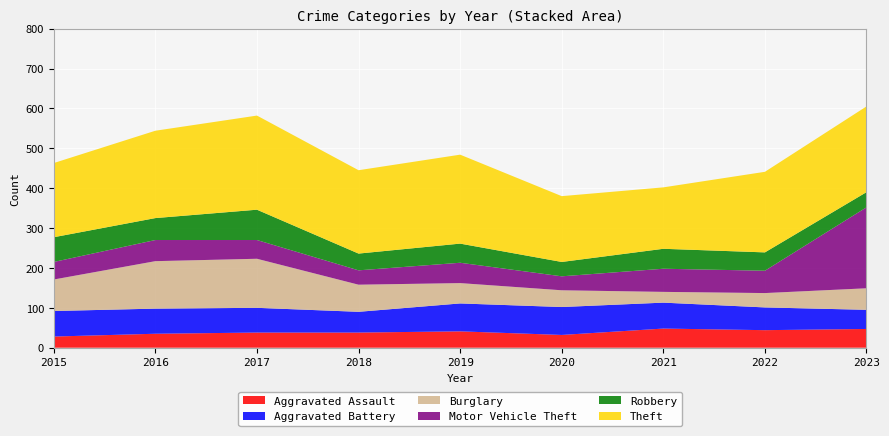

Reading left to right, what are all the values shown in this chart?

Aggravated Assault: 28	35	38	38	41	32	48	44	47
Aggravated Battery: 64	63	62	52	70	70	65	57	48
Burglary: 79	119	123	68	51	42	27	36	54
Motor Vehicle Theft: 44	53	47	36	51	35	58	56	203
Robbery: 62	55	76	42	48	36	50	46	38
Theft: 186	219	236	209	223	165	154	202	215